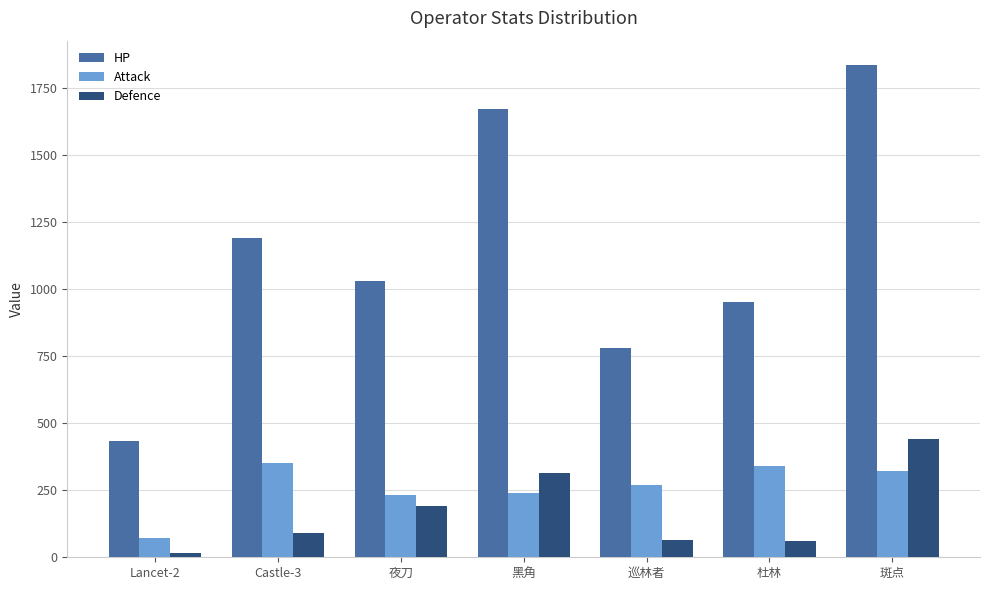

What is the label of the 3rd bar from the right?

巡林者